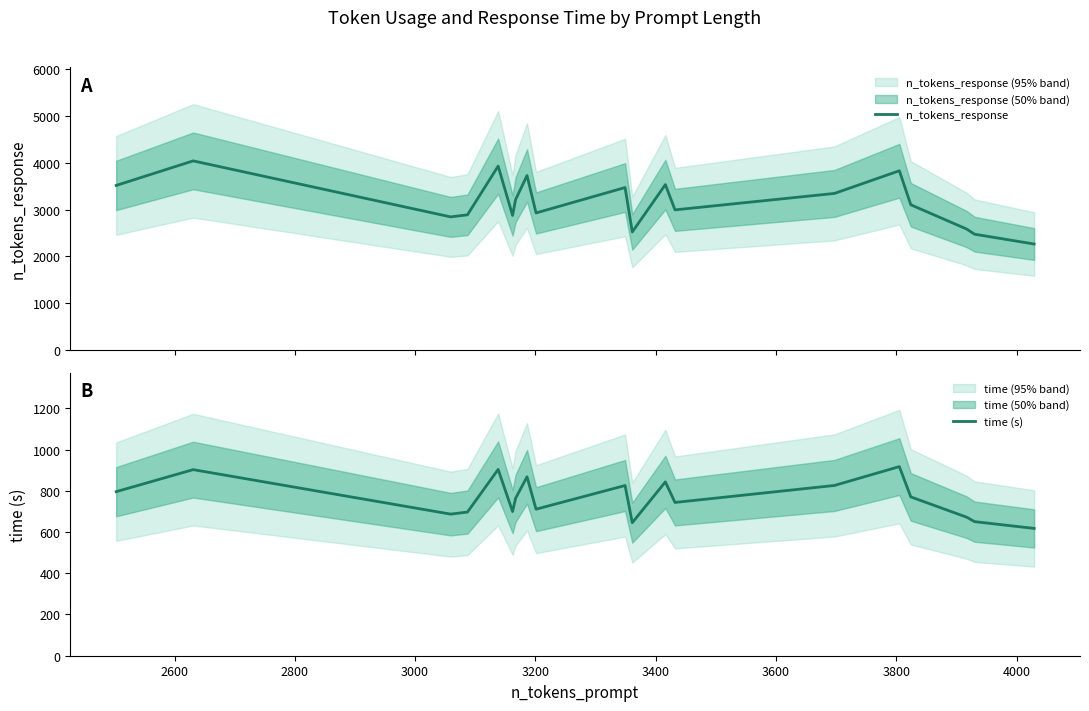

Which series has the widest spread of values?

n_tokens_response